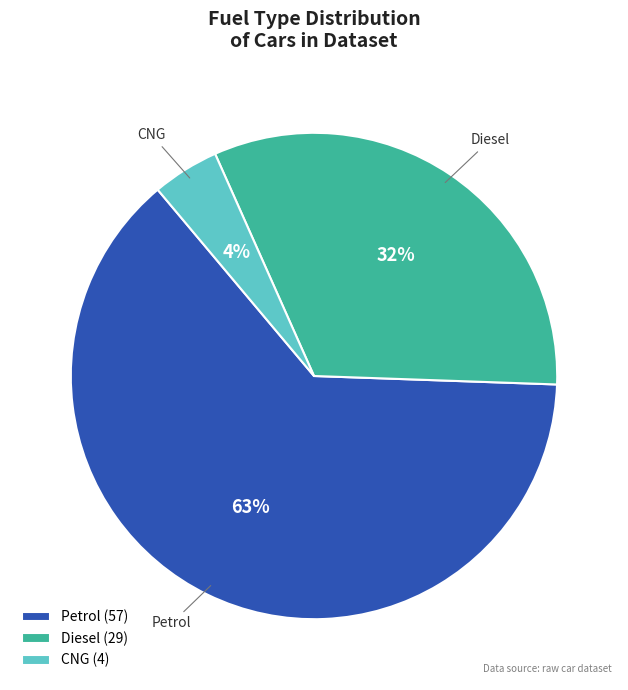

Is it true that Petrol is 76% of the pie?

False